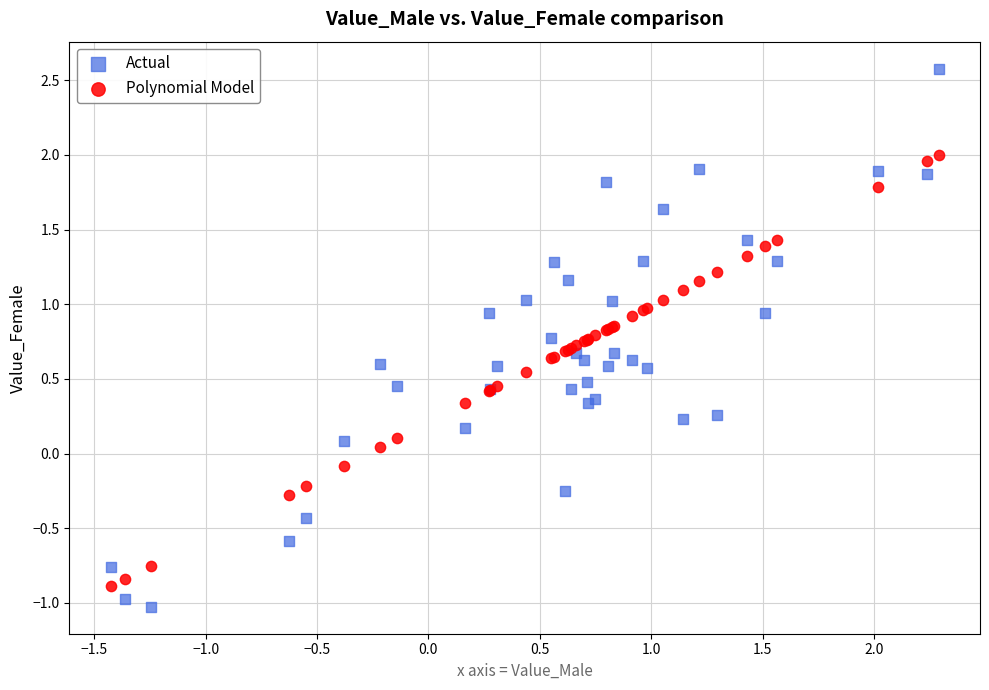

Which series contains the highest Y value?

Actual